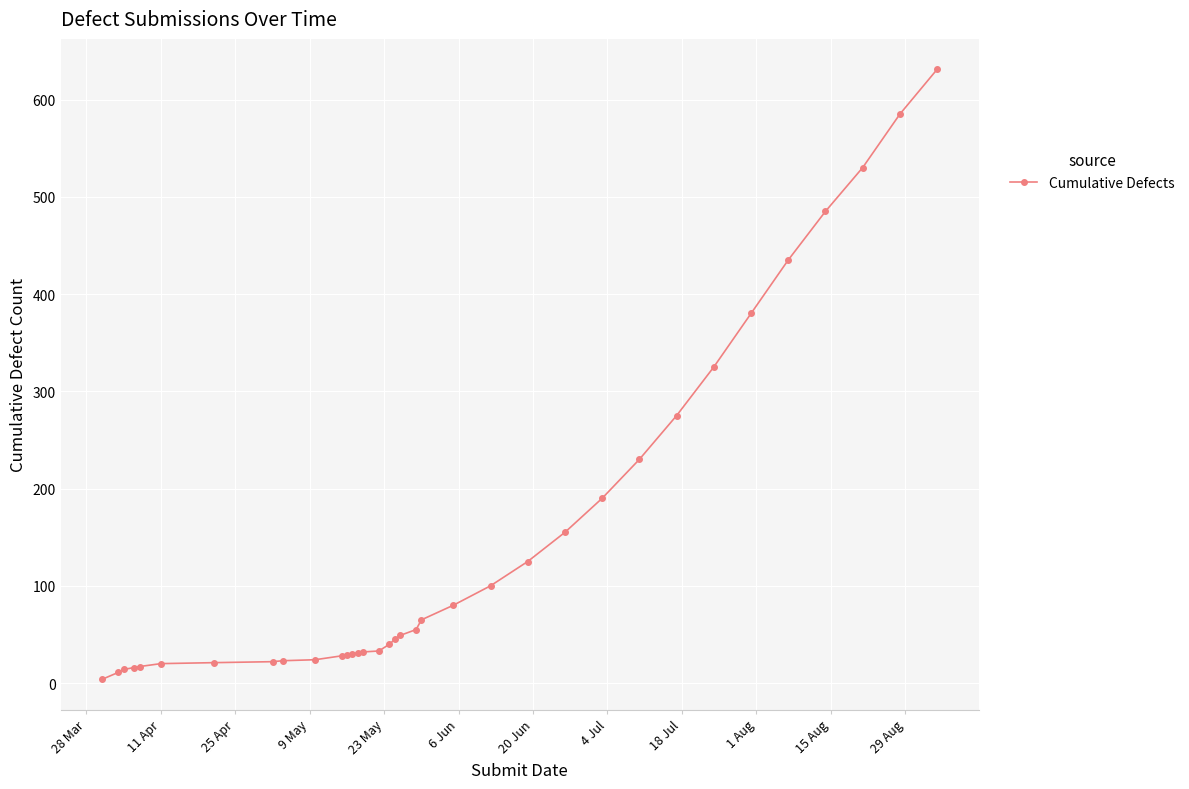

What is the average value?

147